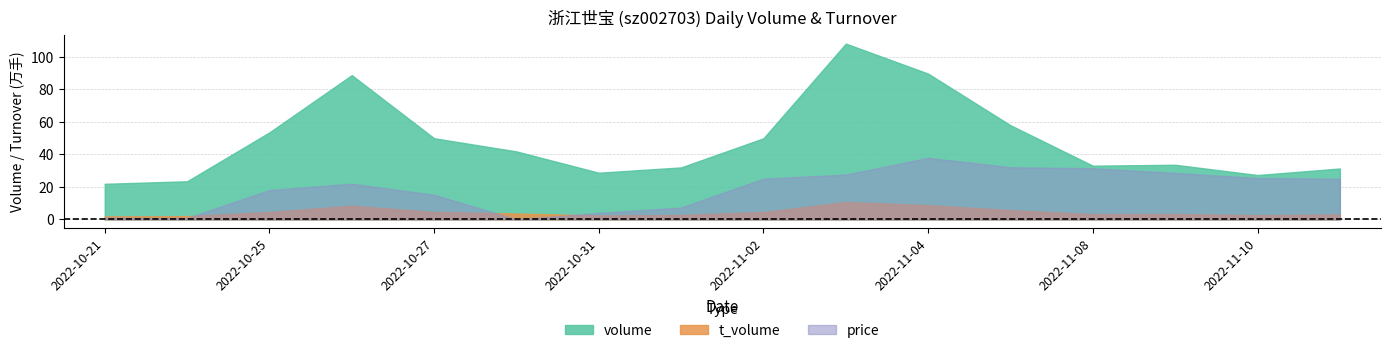

List the labels in order of volume value, smallest first.

2022-10-21, 2022-10-24, 2022-11-10, 2022-10-31, 2022-11-11, 2022-11-01, 2022-11-08, 2022-11-09, 2022-10-28, 2022-11-02, 2022-10-27, 2022-10-25, 2022-11-07, 2022-10-26, 2022-11-04, 2022-11-03